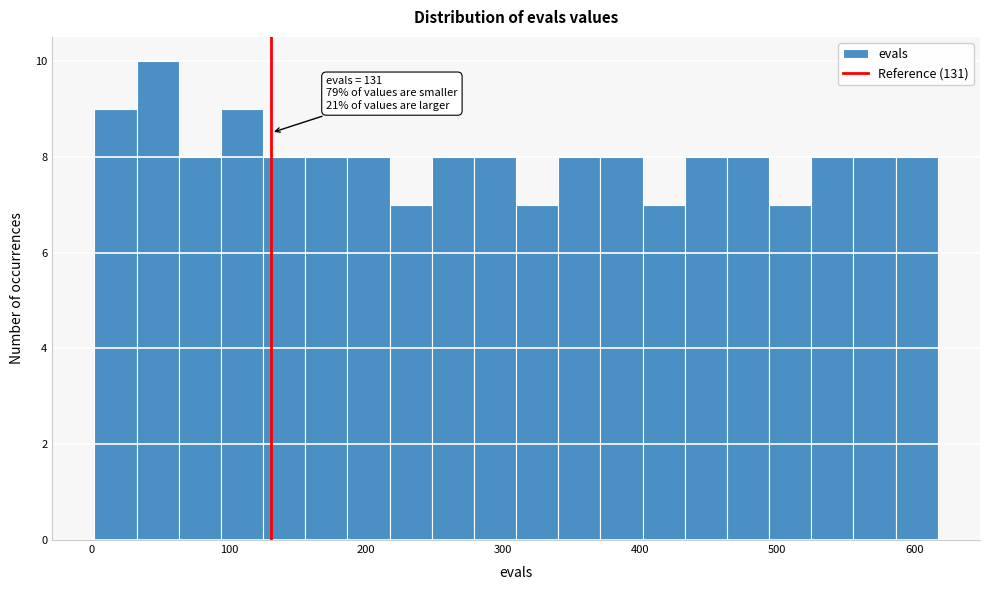

Around what value on the x-axis is the tallest bar? Give the approximate position of its centre, as read against the axis.

50